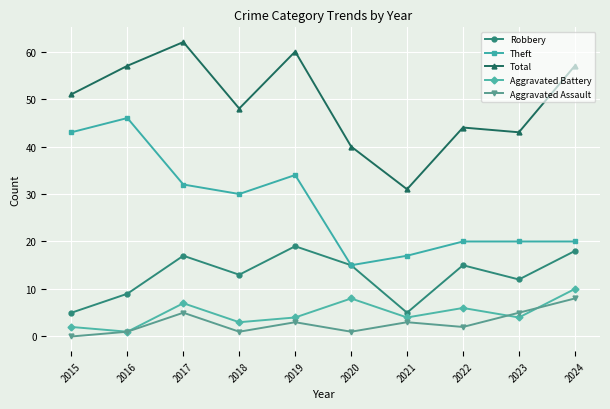

True or false: Aggravated Battery and Theft cross at least once.

False